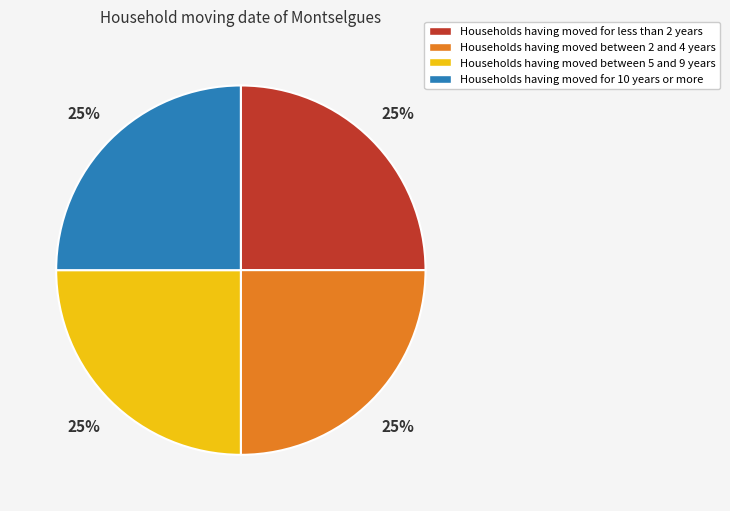

True or false: Households having moved between 2 and 4 years accounts for 18% of the total.

False